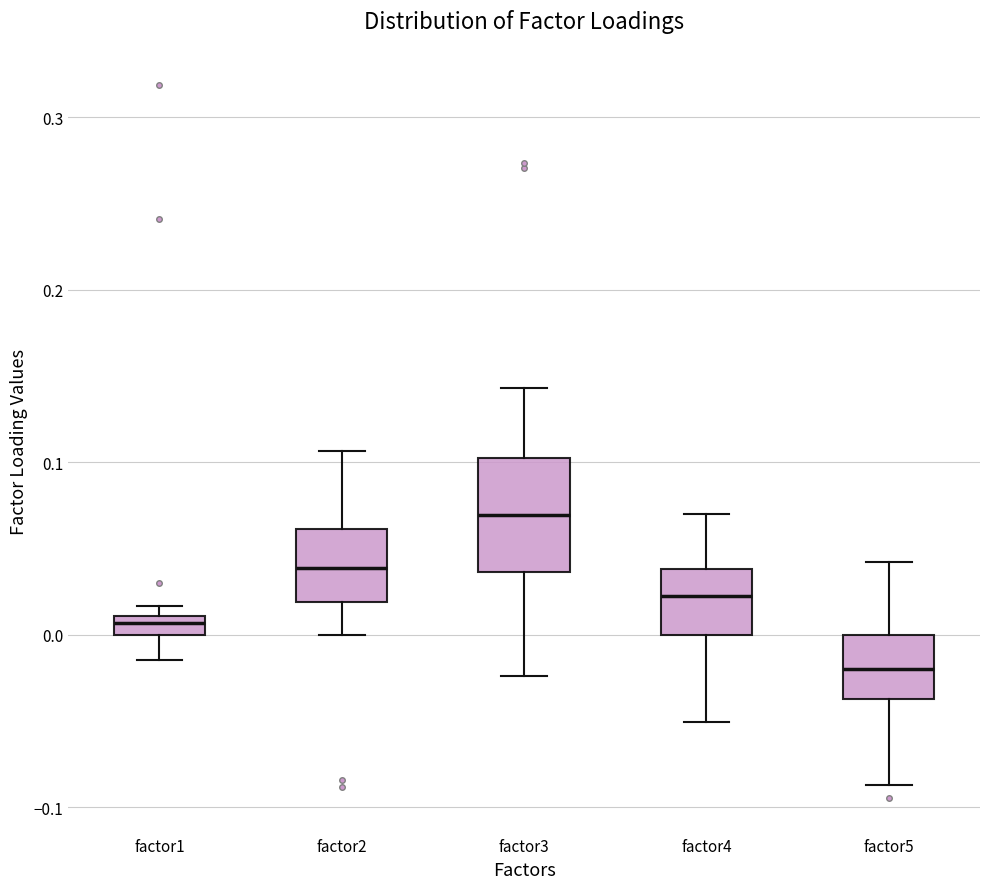

Where is the upper edge of the box for factor1 on the y-axis? The values are not printed on the chart, so give them approximately, as read against the axis.

0.01